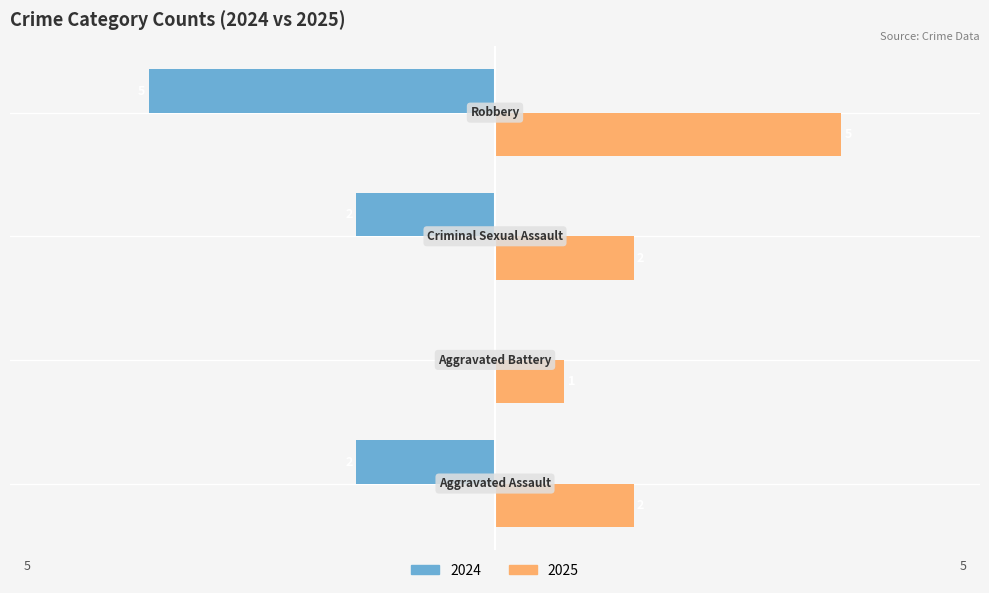

At which category is the sum across all series the highest?

Aggravated Battery